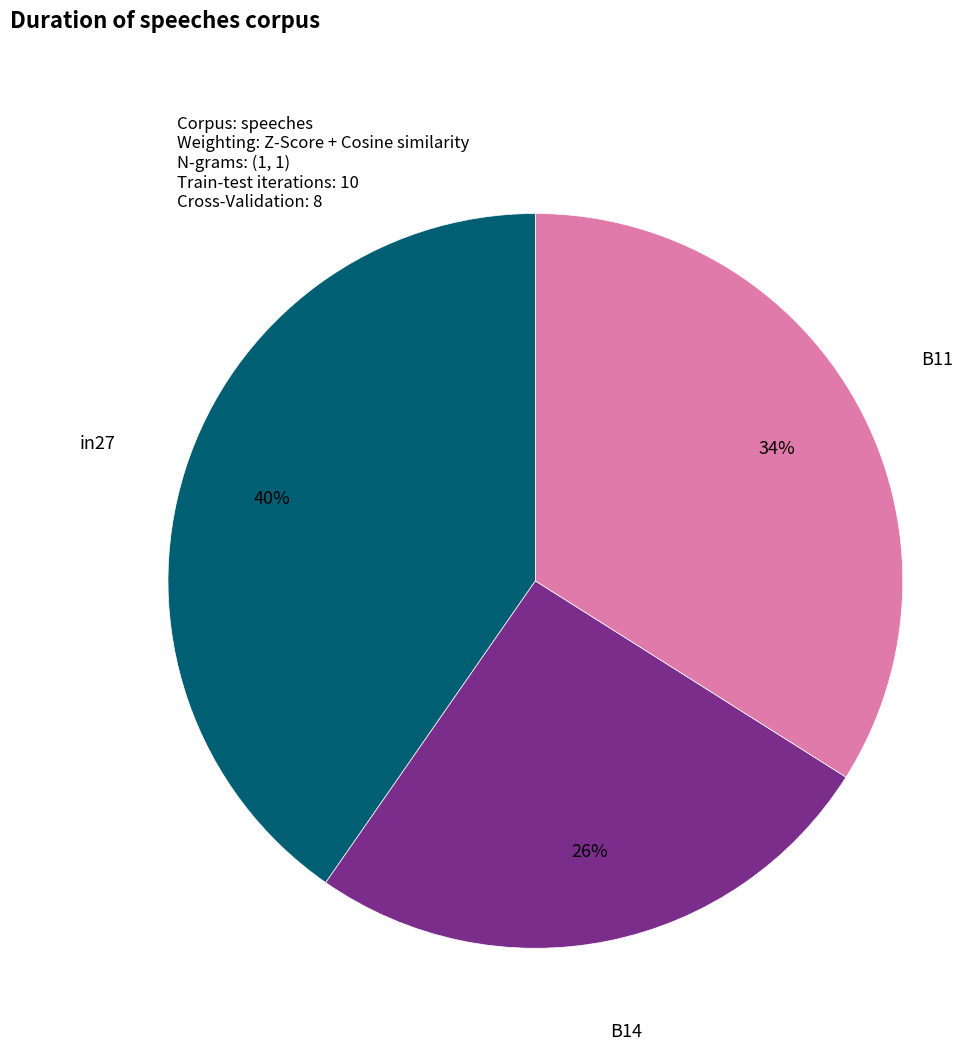

To the nearest percent, what is the combined percentage of B14 and in27?

66%